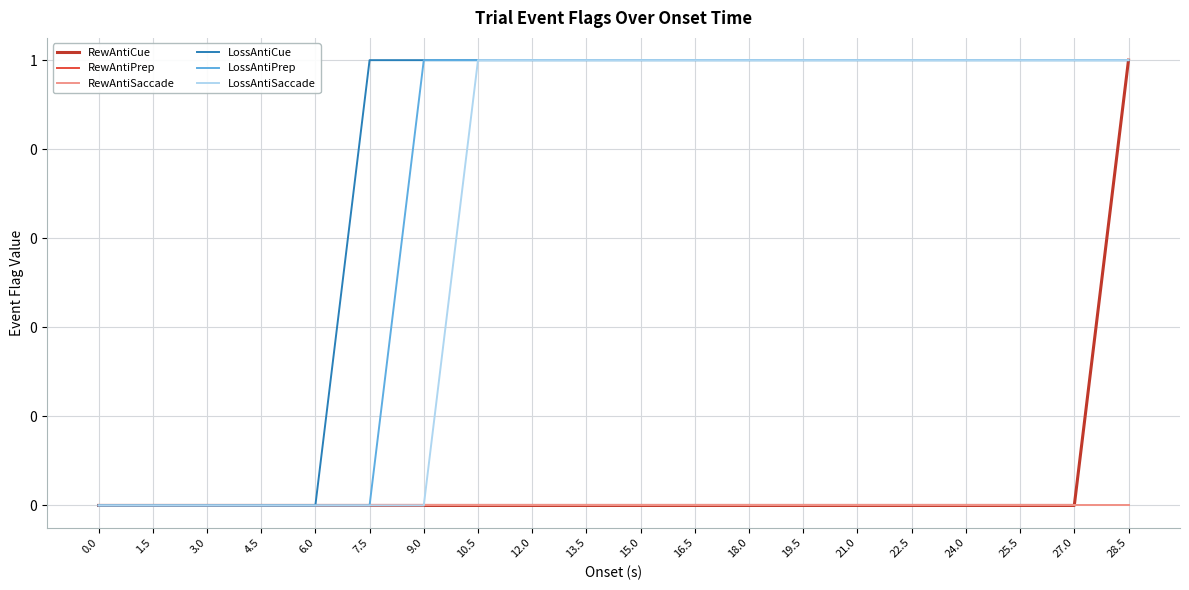

True or false: RewAntiSaccade has more than 0 interior local peaks.

False